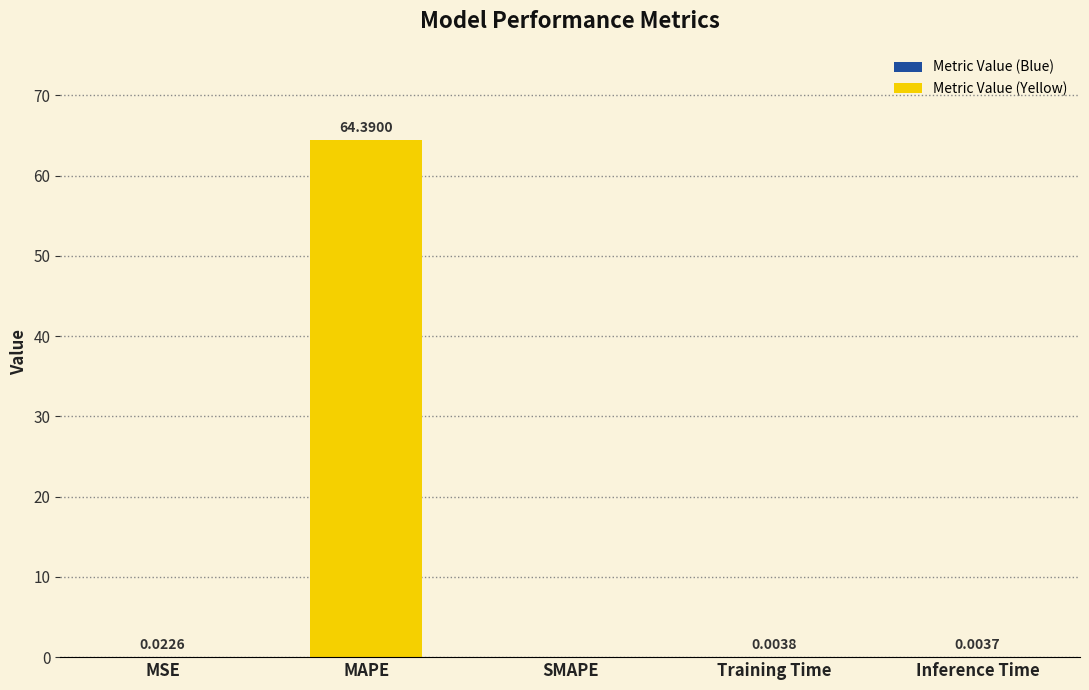

True or false: the data shows 0.0 at SMAPE.

True